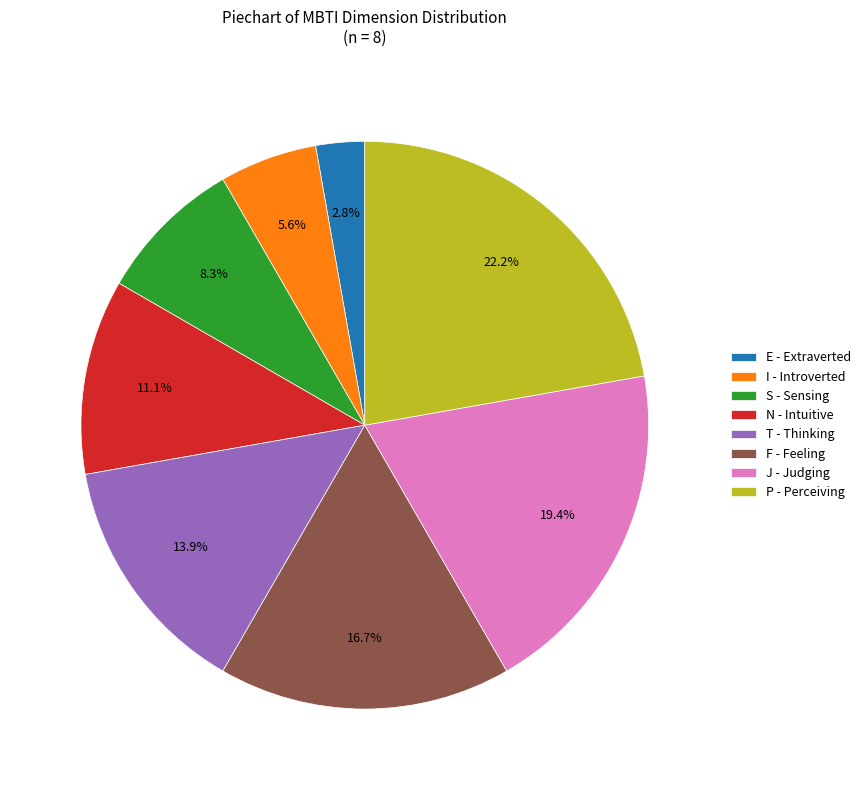

To the nearest percent, what is the difference between the largest and smallest slice percentages?

19%